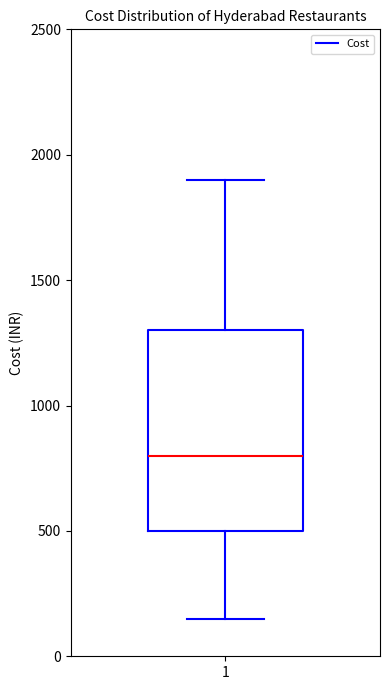

Read this box plot against the y-axis: the position of the median line, the range covered by the box, and the ends of both whiskers. The values are not printed on the chart, so give them approximately, as read against the axis.

median 800, box 500 to 1300, whiskers 150 to 1900